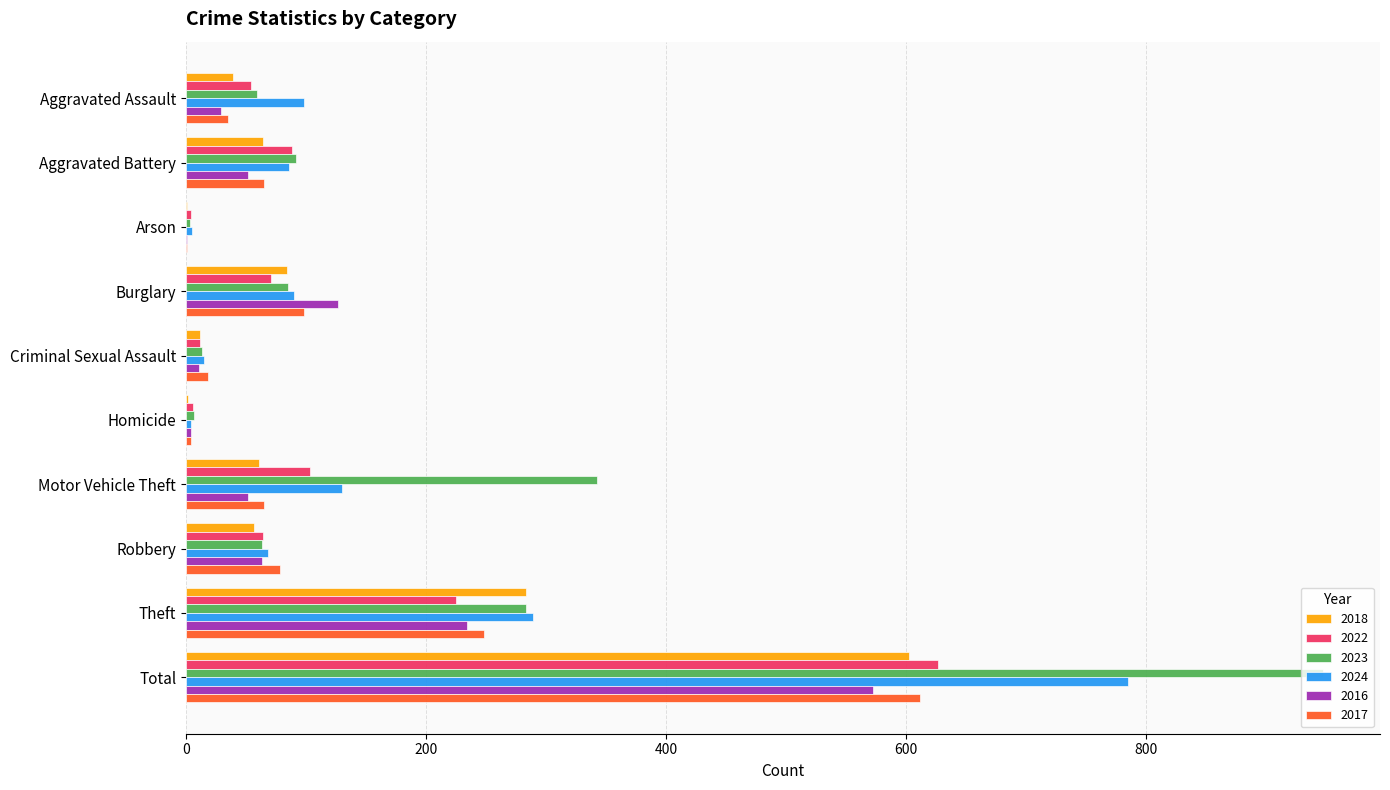

What is the difference between the 2018 values at Burglary and Criminal Sexual Assault?

72